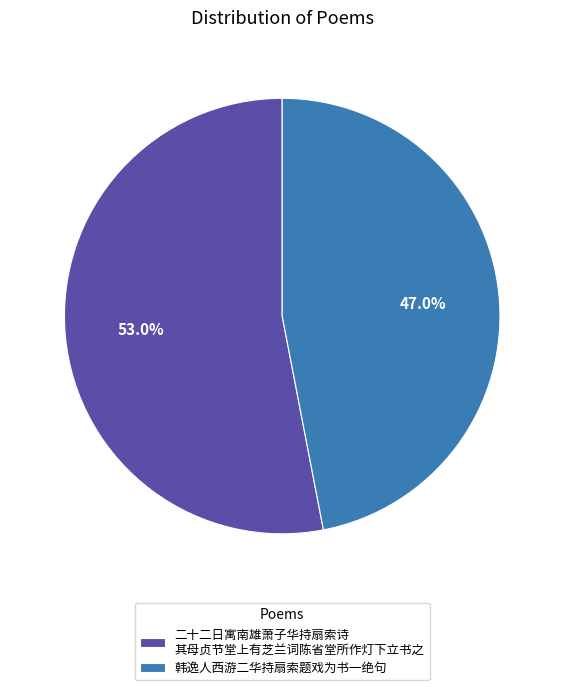

Which category accounts for the majority?

二十二日寓南雄萧子华持扇索诗 其母贞节堂上有芝兰词陈省堂所作灯下立书之